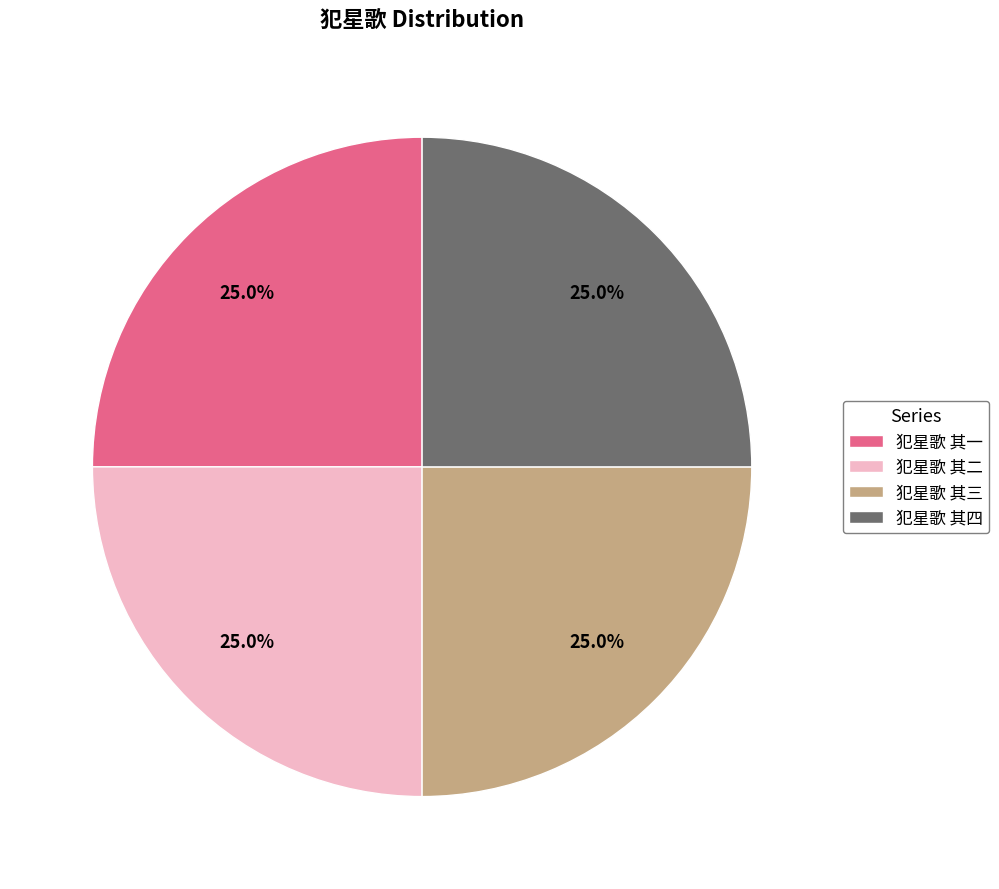

Does 犯星歌 其一 account for over 50% of the chart?

No